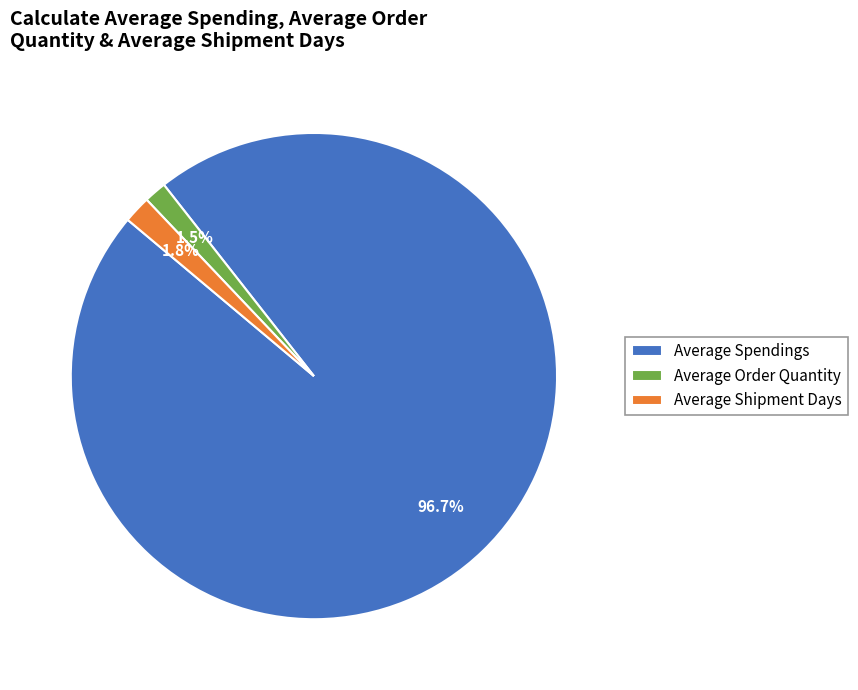

Does Average Spendings represent more than half of the total?

Yes